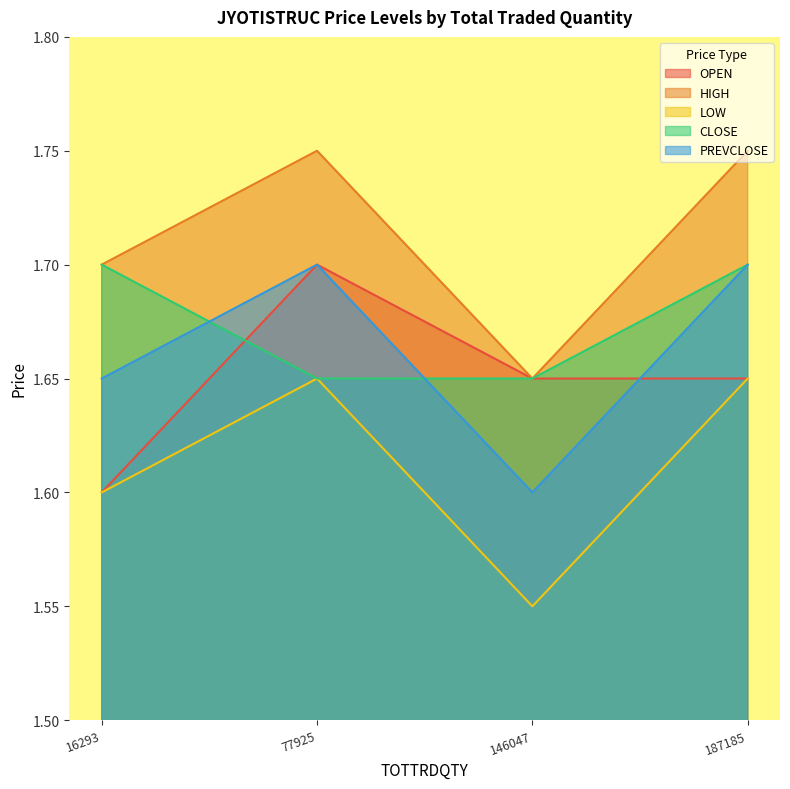

At which category does the chart reach its peak across all series?

77925